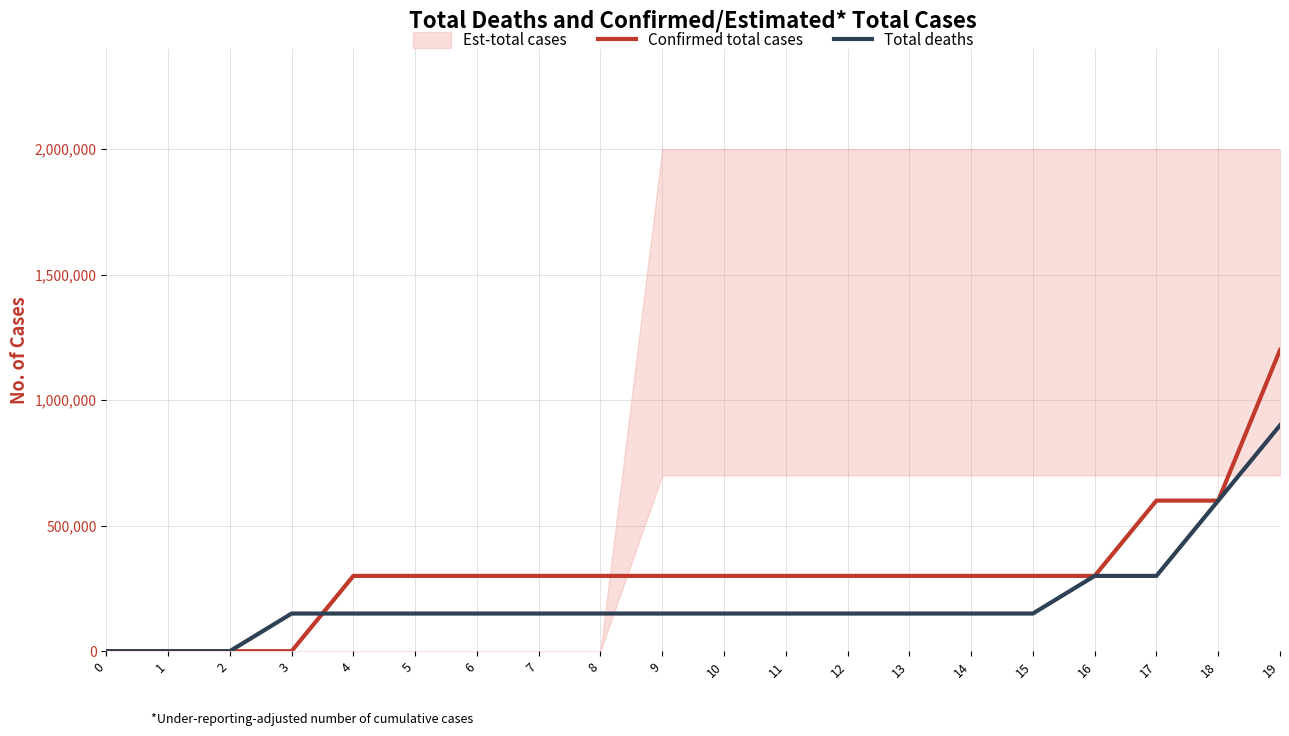

Is the value of Total deaths at 2 greater than the value of Confirmed total cases at 1?

No